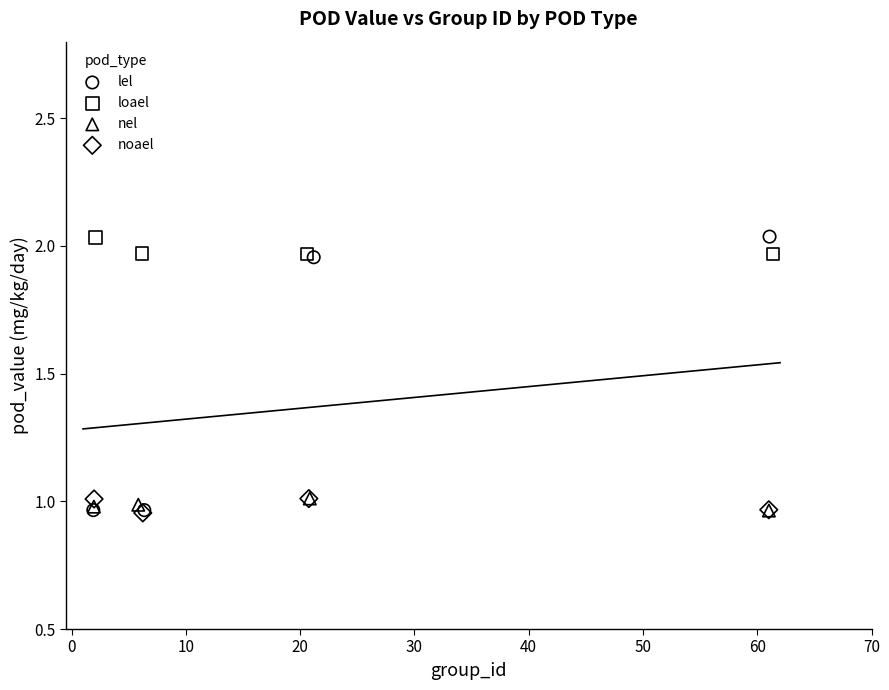

Which series has the widest spread of Y values?

lel